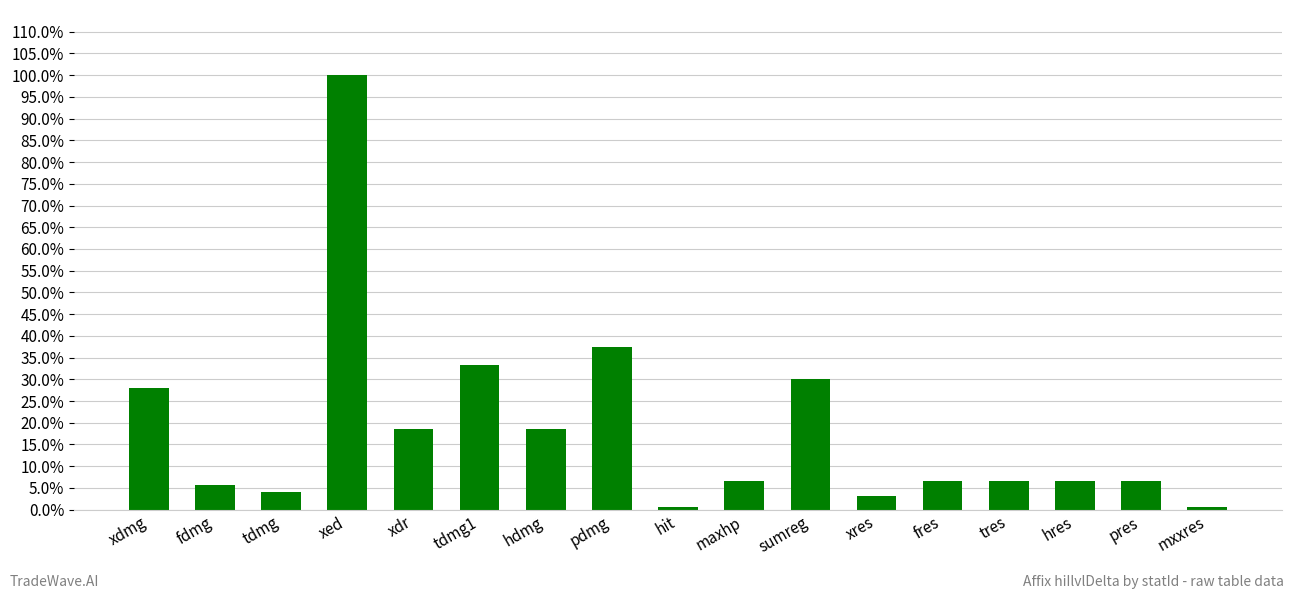

Between fdmg and xed, which is larger?

xed